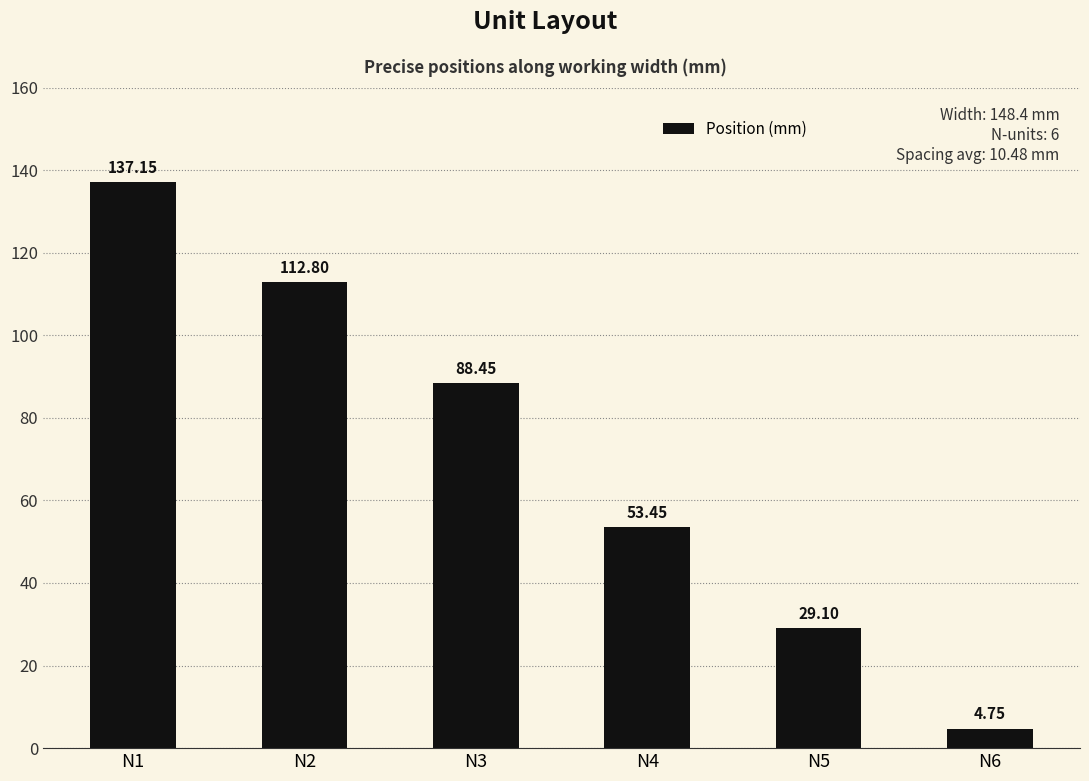

List the labels in order of value, largest first.

N1, N2, N3, N4, N5, N6